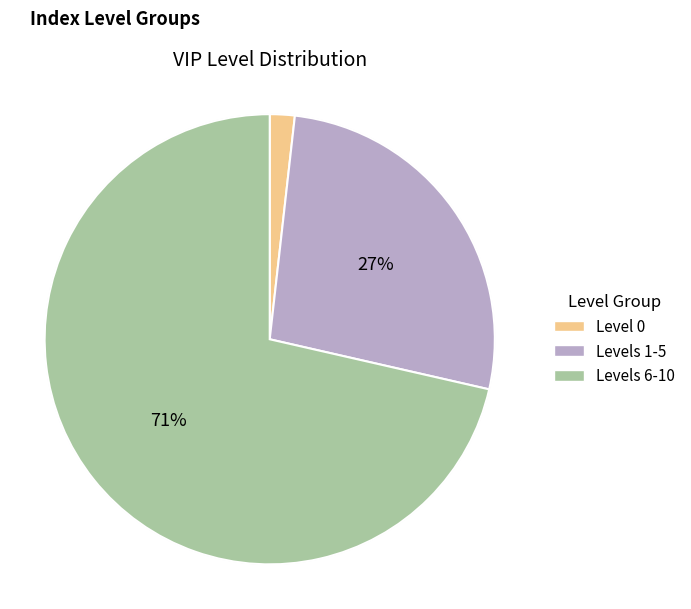

Between Levels 1-5 and Levels 6-10, which is larger?

Levels 6-10